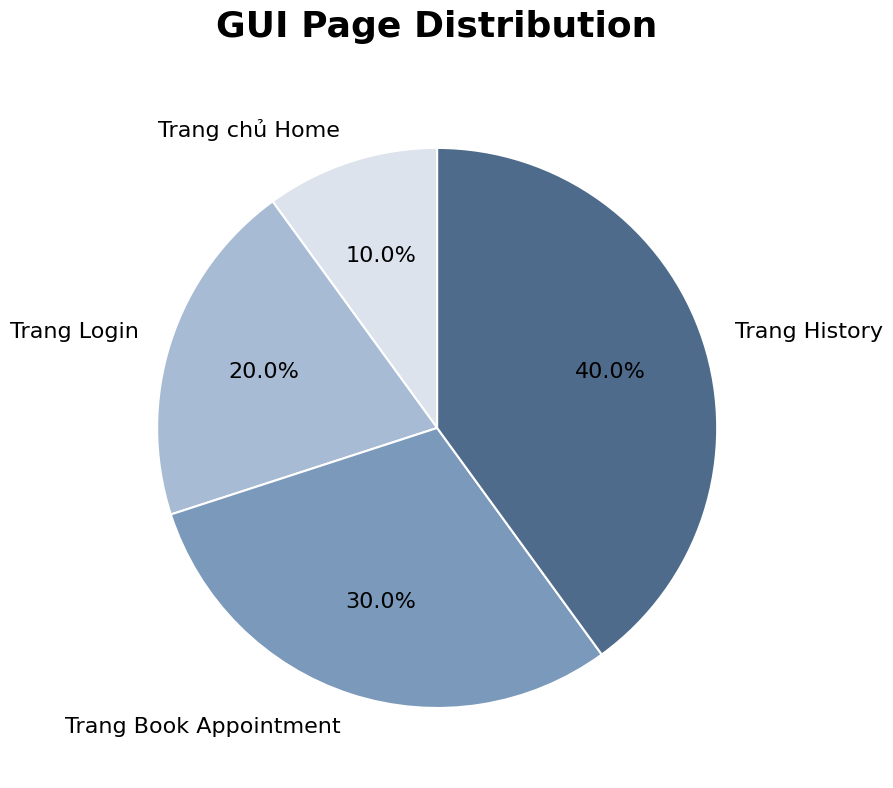

How much of the chart is everything except Trang History?

60.0%